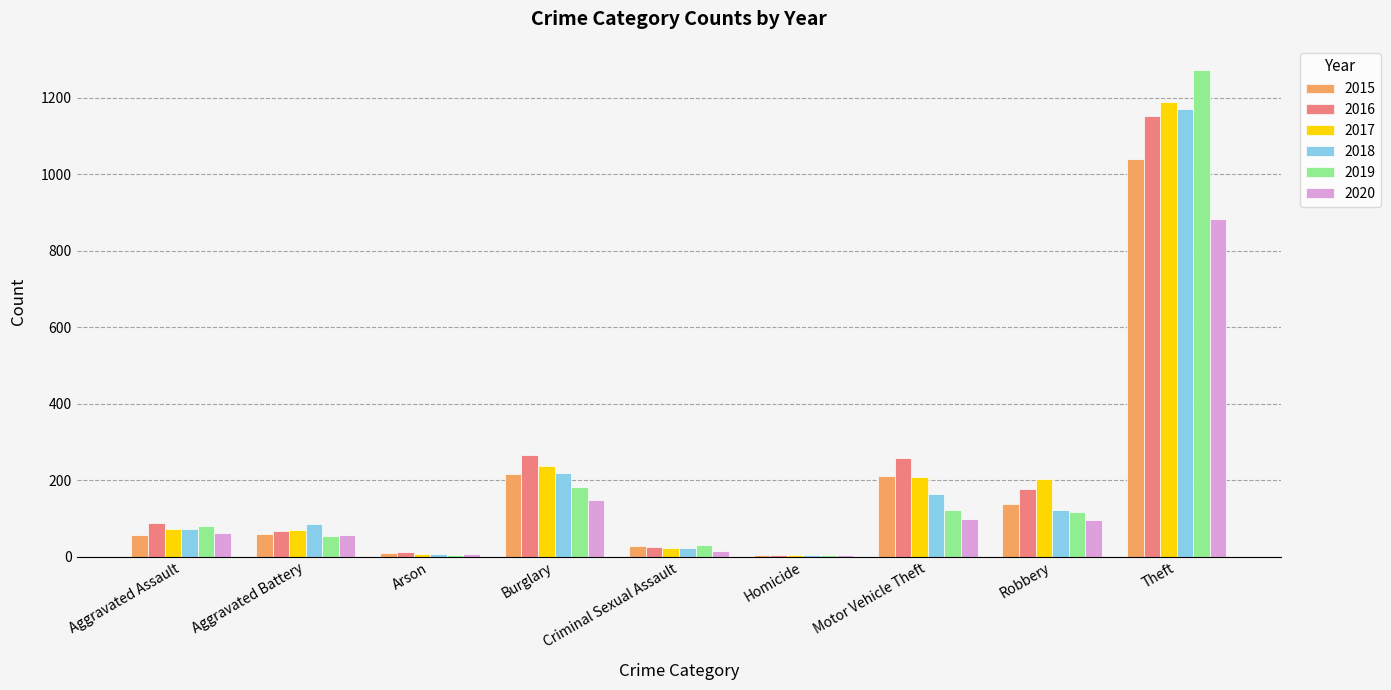

What is the maximum value for 2017?

1188